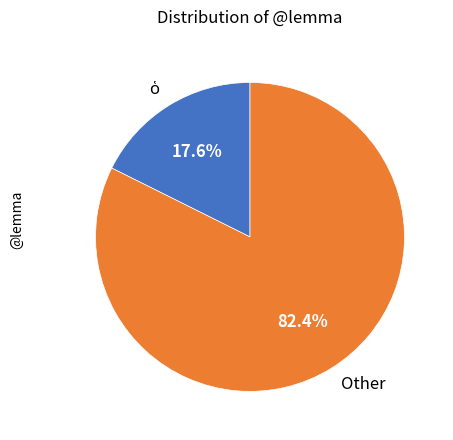

To the nearest percent, what is the average slice percentage?

50%